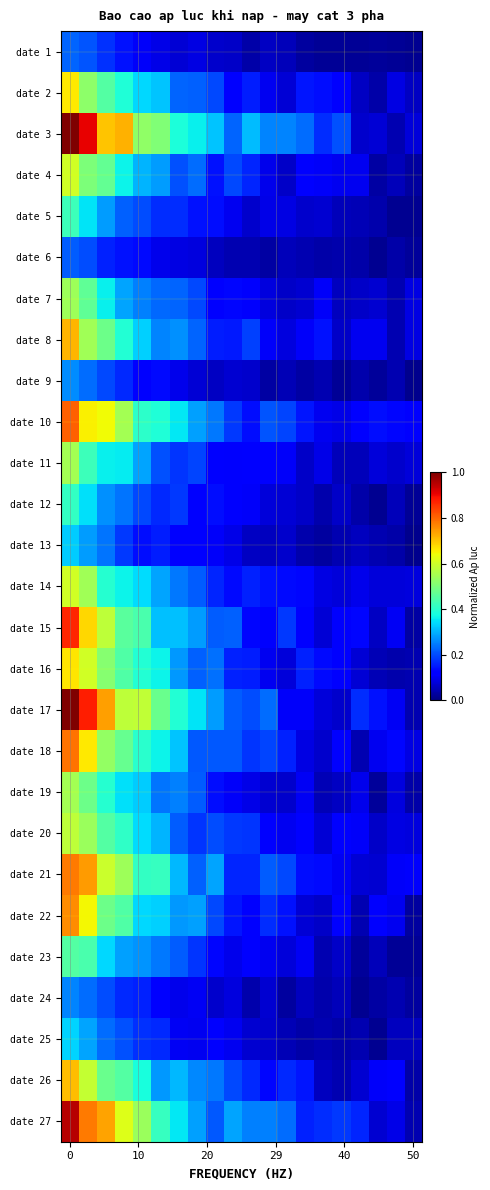

Reading right to left, extract all data points from this chart.

date 1: 0.0	0.0	0.0	0.0	0.0	0.0	0.0	0.1	0.1	0.0	0.1	0.1	0.1	0.1	0.1	0.1	0.1	0.2	0.2	0.2
date 2: 0.1	0.1	0.0	0.1	0.1	0.1	0.1	0.1	0.1	0.2	0.1	0.2	0.2	0.2	0.3	0.3	0.4	0.5	0.5	0.7
date 3: 0.1	0.0	0.1	0.1	0.2	0.2	0.2	0.3	0.3	0.3	0.2	0.3	0.4	0.4	0.5	0.5	0.7	0.7	0.9	1.0
date 4: 0.0	0.1	0.0	0.1	0.1	0.1	0.1	0.1	0.1	0.2	0.2	0.1	0.2	0.2	0.3	0.3	0.4	0.5	0.5	0.6
date 5: 0.0	0.0	0.0	0.1	0.1	0.1	0.1	0.1	0.1	0.1	0.1	0.1	0.1	0.2	0.2	0.2	0.2	0.3	0.3	0.4
date 6: 0.0	0.0	0.0	0.0	0.0	0.0	0.0	0.1	0.0	0.0	0.0	0.1	0.1	0.1	0.1	0.1	0.1	0.2	0.2	0.2
date 7: 0.1	0.0	0.1	0.1	0.1	0.1	0.1	0.1	0.1	0.1	0.1	0.1	0.2	0.2	0.2	0.3	0.3	0.4	0.5	0.5
date 8: 0.1	0.0	0.1	0.1	0.1	0.1	0.1	0.1	0.1	0.2	0.1	0.2	0.2	0.3	0.3	0.3	0.4	0.5	0.5	0.7
date 9: 0.0	0.0	0.0	0.0	0.0	0.0	0.0	0.0	0.0	0.1	0.1	0.1	0.1	0.1	0.1	0.1	0.2	0.2	0.2	0.3
date 10: 0.1	0.1	0.1	0.1	0.1	0.1	0.1	0.2	0.2	0.1	0.2	0.2	0.3	0.4	0.4	0.4	0.5	0.6	0.7	0.8
date 11: 0.1	0.1	0.1	0.1	0.1	0.1	0.1	0.1	0.1	0.1	0.1	0.1	0.2	0.2	0.2	0.3	0.4	0.4	0.4	0.5
date 12: 0.0	0.1	0.0	0.0	0.1	0.0	0.1	0.1	0.1	0.1	0.1	0.1	0.1	0.2	0.2	0.2	0.2	0.3	0.3	0.4
date 13: 0.0	0.0	0.0	0.1	0.0	0.0	0.0	0.1	0.1	0.1	0.1	0.1	0.1	0.1	0.2	0.1	0.2	0.2	0.3	0.3
date 14: 0.1	0.1	0.1	0.1	0.1	0.1	0.1	0.1	0.1	0.2	0.1	0.2	0.2	0.2	0.3	0.3	0.4	0.4	0.5	0.6
date 15: 0.0	0.1	0.1	0.1	0.1	0.1	0.1	0.2	0.1	0.1	0.2	0.2	0.3	0.3	0.3	0.4	0.5	0.6	0.7	0.9
date 16: 0.0	0.0	0.0	0.1	0.1	0.1	0.2	0.1	0.1	0.2	0.2	0.2	0.2	0.3	0.4	0.4	0.4	0.5	0.6	0.7
date 17: 0.0	0.1	0.1	0.2	0.1	0.1	0.1	0.1	0.2	0.2	0.2	0.3	0.3	0.4	0.5	0.6	0.6	0.7	0.9	1.0
date 18: 0.1	0.1	0.1	0.0	0.1	0.1	0.1	0.2	0.2	0.2	0.2	0.2	0.2	0.3	0.4	0.4	0.5	0.5	0.7	0.8
date 19: 0.0	0.1	0.0	0.1	0.1	0.0	0.1	0.1	0.1	0.1	0.1	0.1	0.2	0.3	0.2	0.3	0.3	0.4	0.5	0.5
date 20: 0.1	0.1	0.1	0.1	0.1	0.1	0.1	0.1	0.1	0.2	0.2	0.2	0.2	0.2	0.3	0.3	0.4	0.5	0.5	0.6
date 21: 0.1	0.1	0.1	0.1	0.1	0.1	0.1	0.2	0.2	0.2	0.2	0.3	0.2	0.3	0.4	0.4	0.5	0.6	0.7	0.8
date 22: 0.0	0.1	0.1	0.0	0.1	0.1	0.1	0.1	0.2	0.1	0.1	0.2	0.3	0.3	0.3	0.3	0.4	0.5	0.6	0.8
date 23: 0.0	0.0	0.1	0.0	0.1	0.0	0.1	0.1	0.1	0.1	0.1	0.1	0.2	0.2	0.2	0.3	0.3	0.3	0.4	0.5
date 24: 0.0	0.0	0.0	0.0	0.1	0.0	0.1	0.0	0.1	0.0	0.1	0.1	0.1	0.1	0.1	0.2	0.2	0.2	0.2	0.3
date 25: 0.1	0.1	0.0	0.0	0.0	0.0	0.0	0.0	0.1	0.1	0.1	0.1	0.1	0.1	0.2	0.2	0.2	0.2	0.3	0.3
date 26: 0.0	0.1	0.1	0.1	0.0	0.1	0.1	0.2	0.1	0.2	0.2	0.2	0.3	0.3	0.3	0.4	0.5	0.5	0.6	0.7
date 27: 0.0	0.1	0.1	0.2	0.2	0.2	0.2	0.2	0.3	0.3	0.3	0.2	0.3	0.4	0.4	0.5	0.6	0.7	0.8	1.0